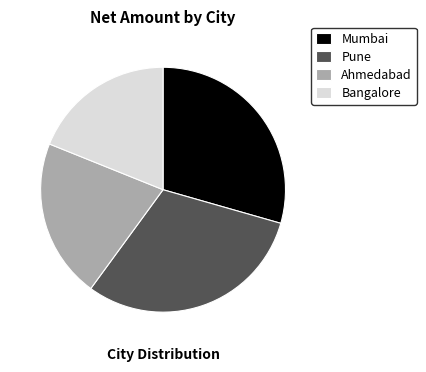

Rank the categories by value from lowest to highest.

Bangalore, Ahmedabad, Mumbai, Pune